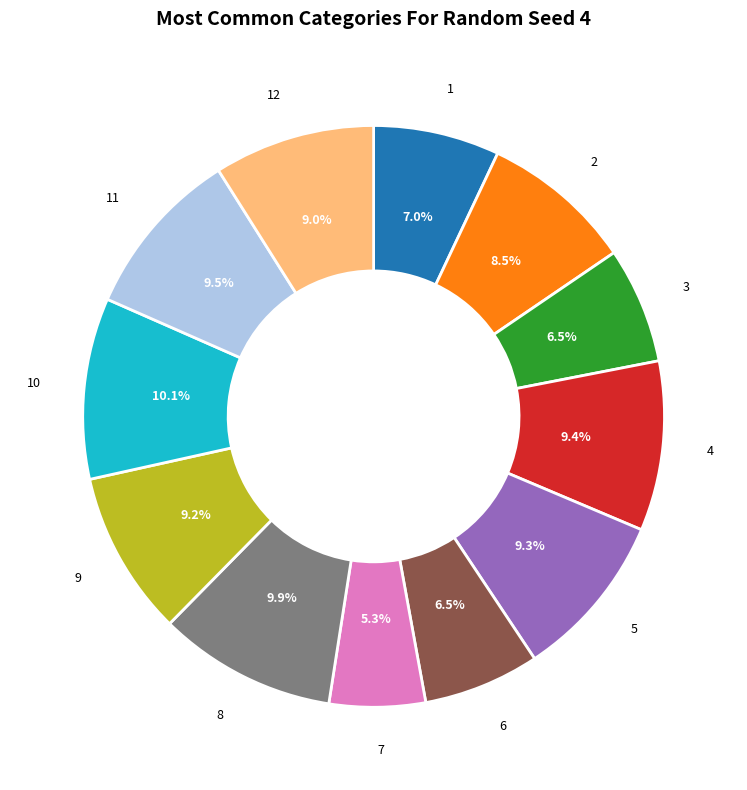

To the nearest percent, what percentage of the pie is 10?

10%